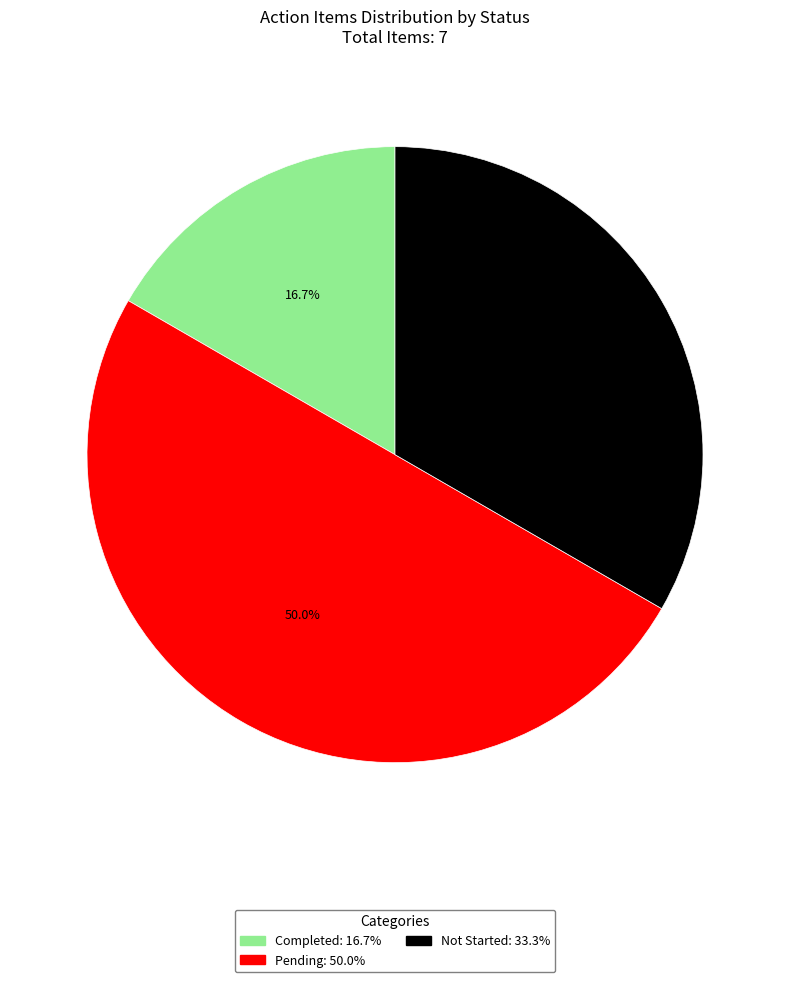

What is the largest slice in the pie chart?

Pending